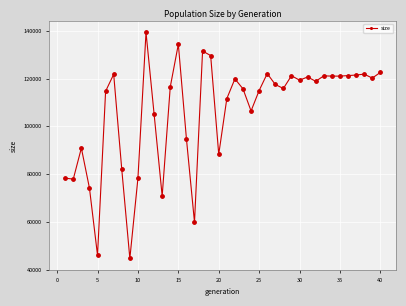

True or false: the data has more than 2 interior local peaks.

True